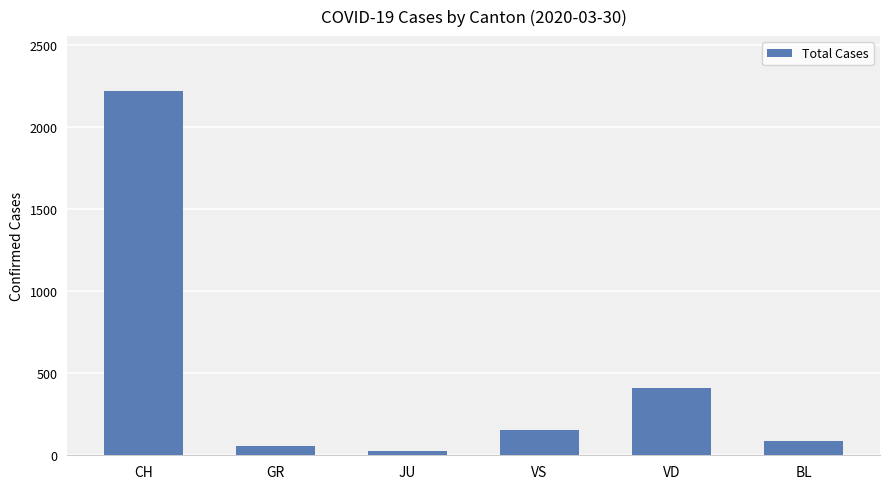

Rank the categories by value from lowest to highest.

JU, GR, BL, VS, VD, CH